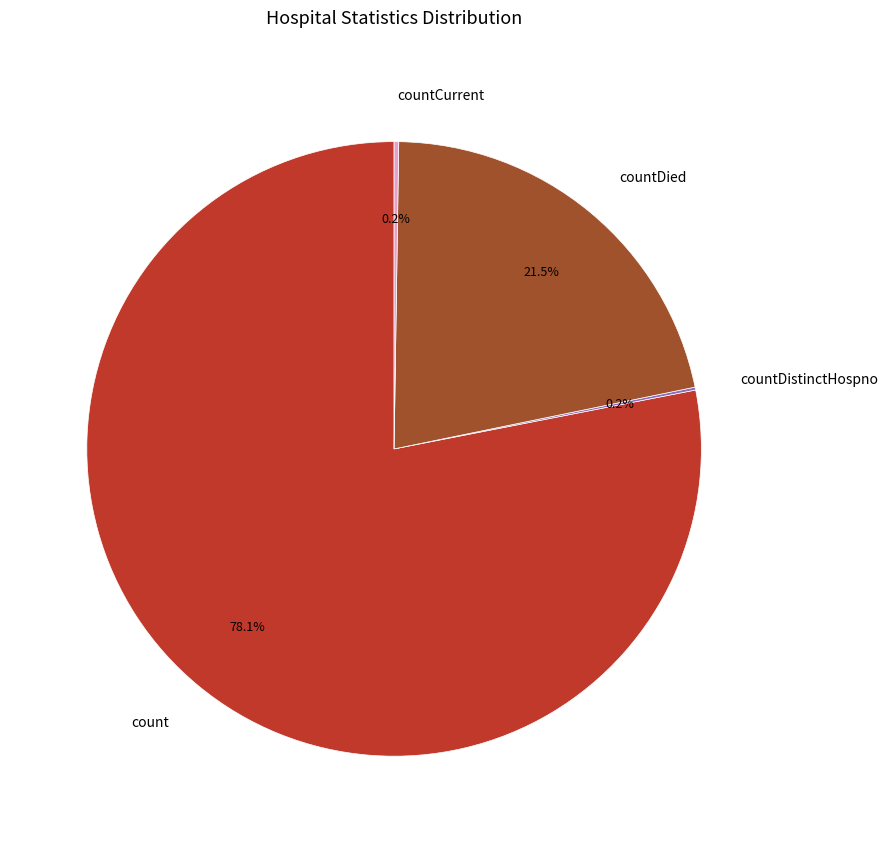

To the nearest percent, what is the average slice percentage?

25%